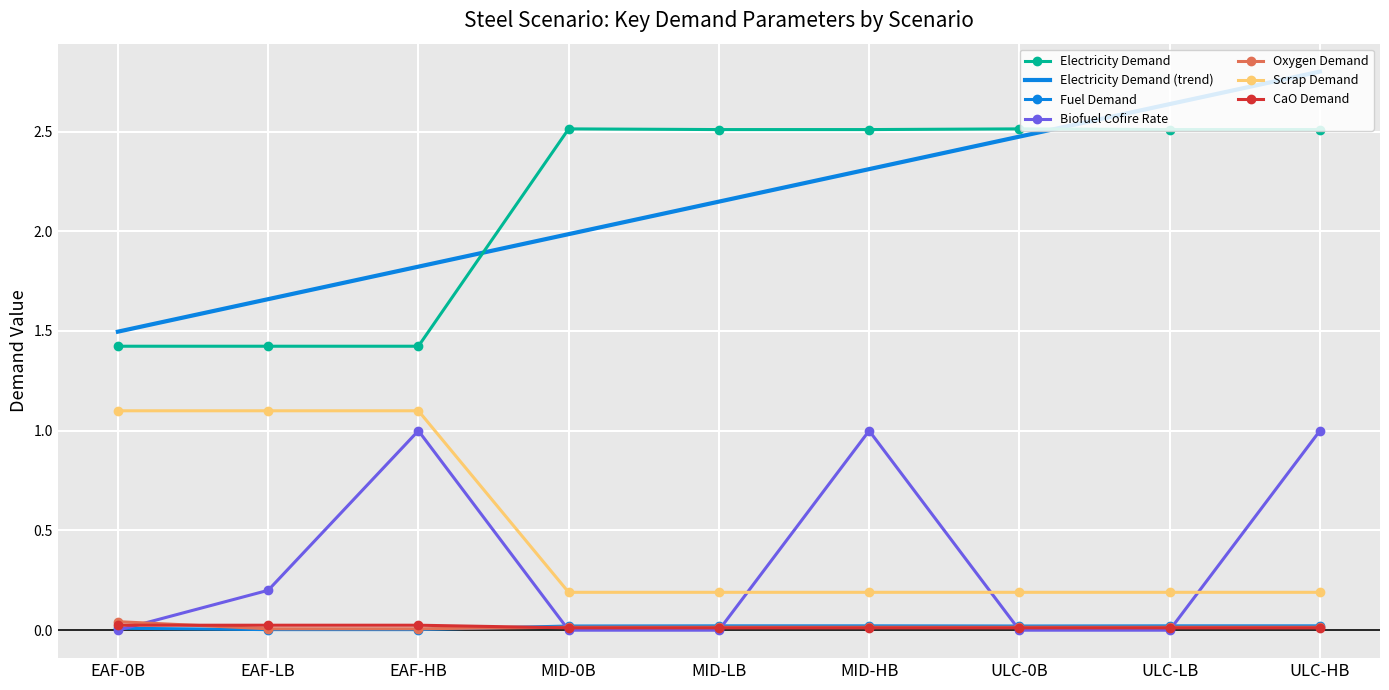

True or false: Fuel Demand and Electricity Demand intersect in this chart.

False